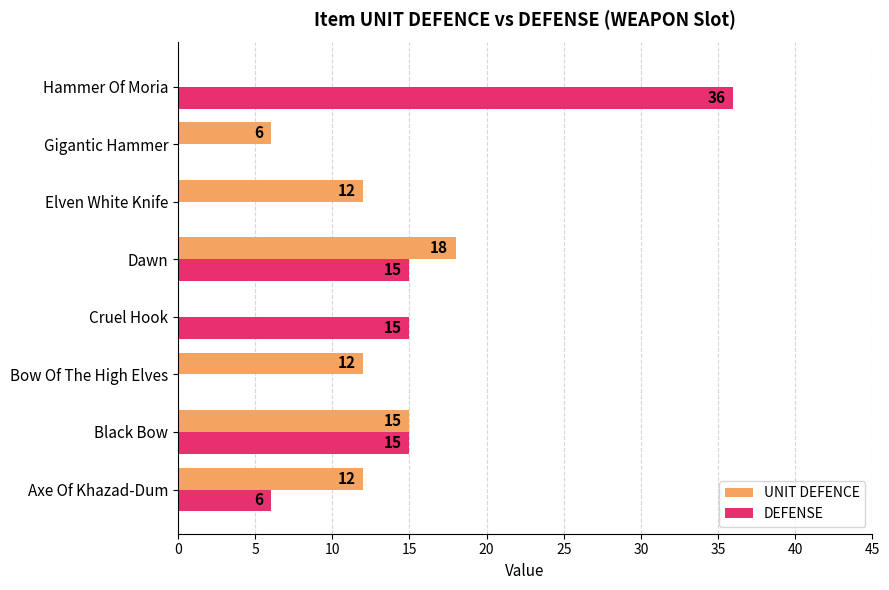

Count the number of data series in this chart.

2